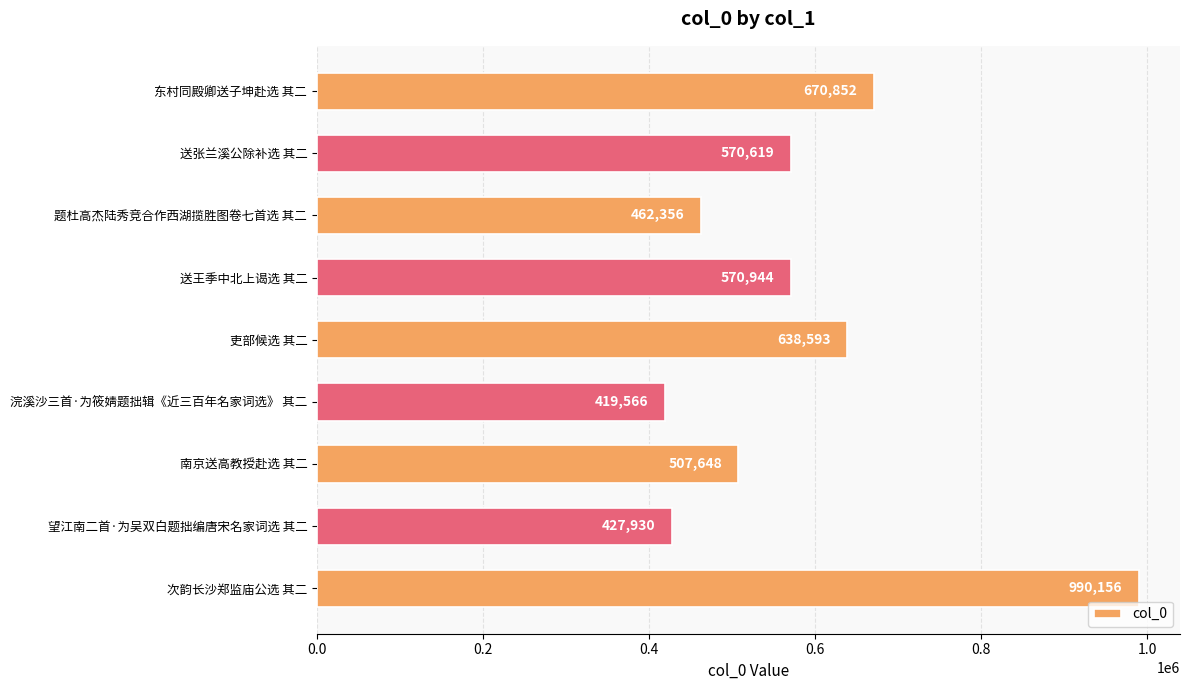

Does the chart contain any negative values?

No